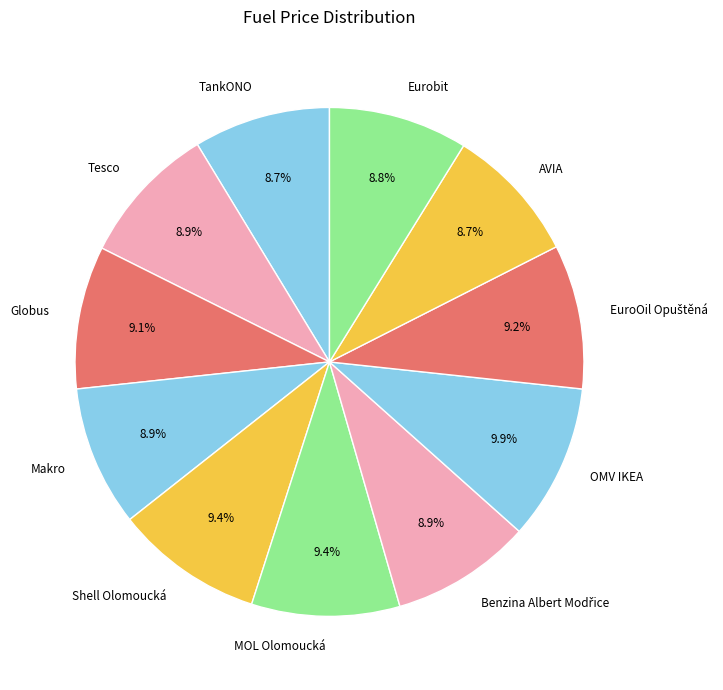

Does Globus represent more than half of the total?

No